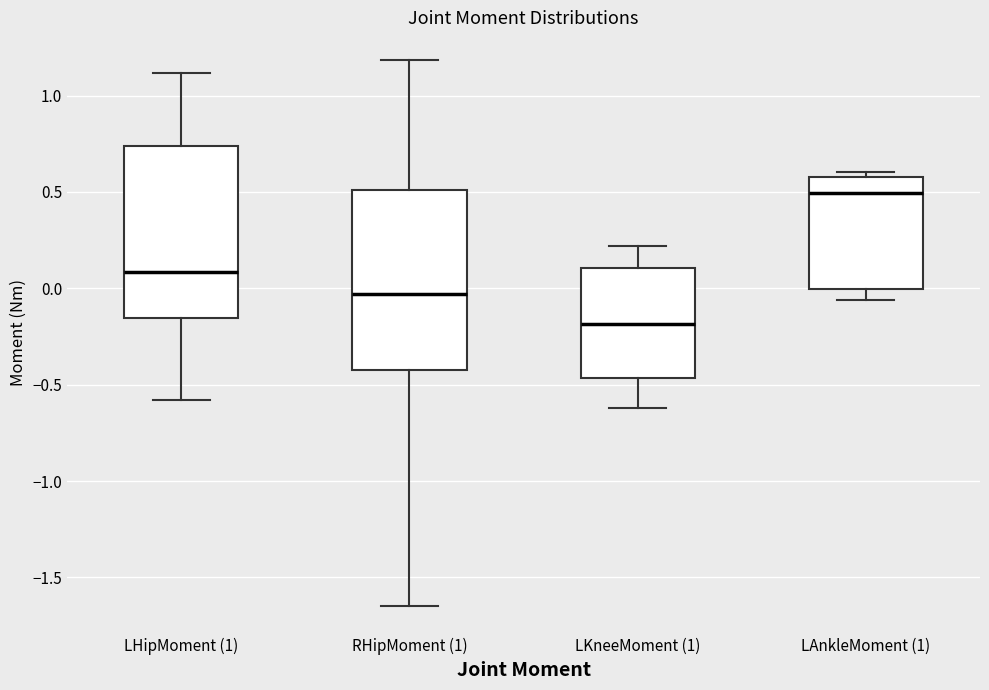

Reading left to right, read every box against the y-axis: the position of its median line, the range the box covers, and the ends of its whiskers. The values are not printed on the chart, so give them approximately, as read against the axis.

LHipMoment (1): median 0.10, box -0.15 to 0.75, whiskers -0.60 to 1.10
RHipMoment (1): median -0.05, box -0.45 to 0.50, whiskers -1.65 to 1.20
LKneeMoment (1): median -0.20, box -0.45 to 0.10, whiskers -0.60 to 0.20
LAnkleMoment (1): median 0.50, box 0.00 to 0.60, whiskers -0.05 to 0.60 (just above the box's upper edge)